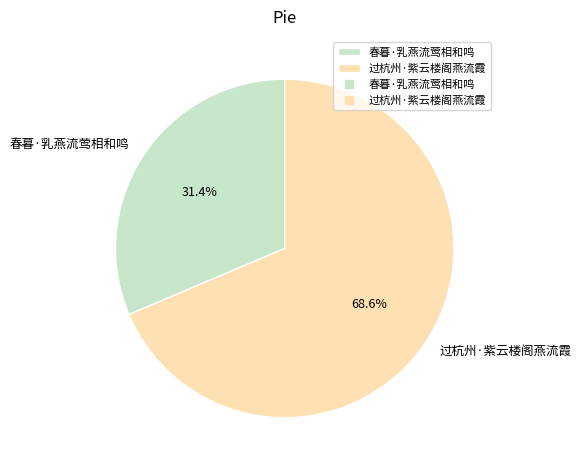

What is the largest slice in the pie chart?

过杭州·紫云楼阁燕流霞